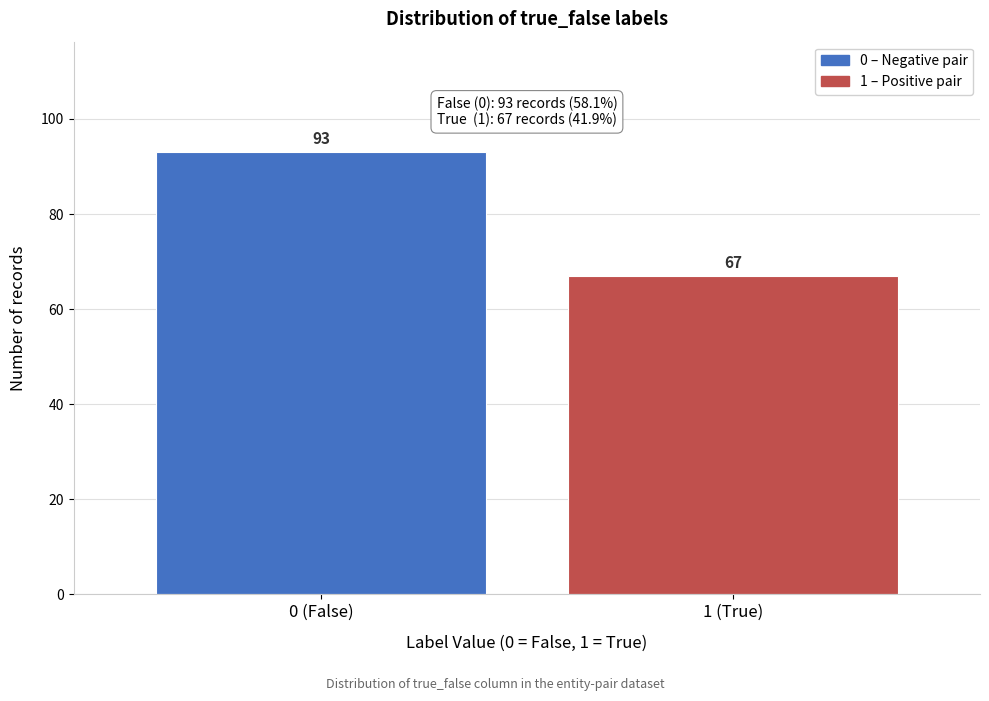

Reading left to right, what are all the values shown in this chart?

93	67